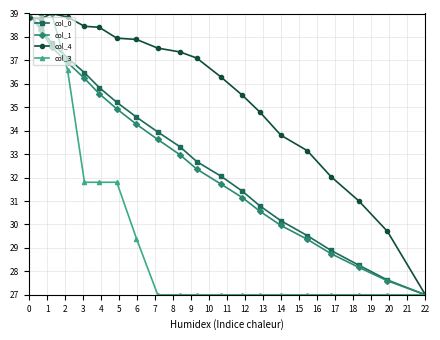

List the series in order of their peak value, lowest first.

col_0, col_1, col_4, col_3